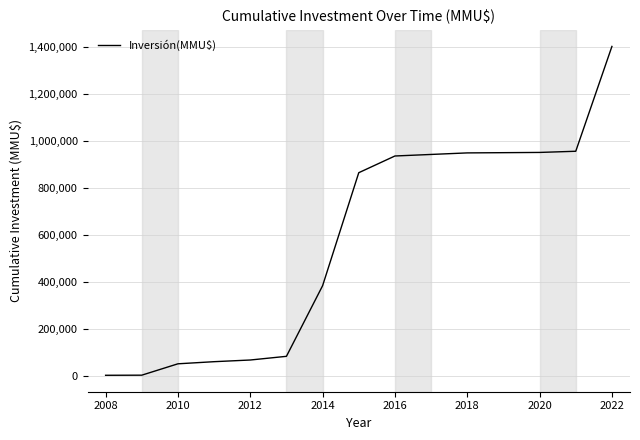

Does the chart display data point markers on the line(s)?

No